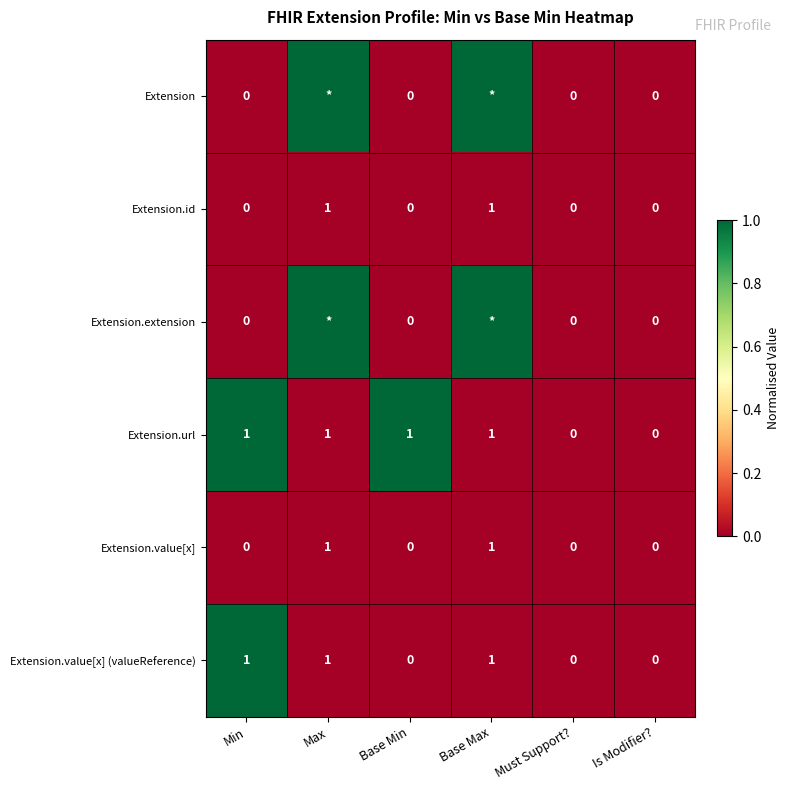

Which label corresponds to the largest value in the chart?

Max